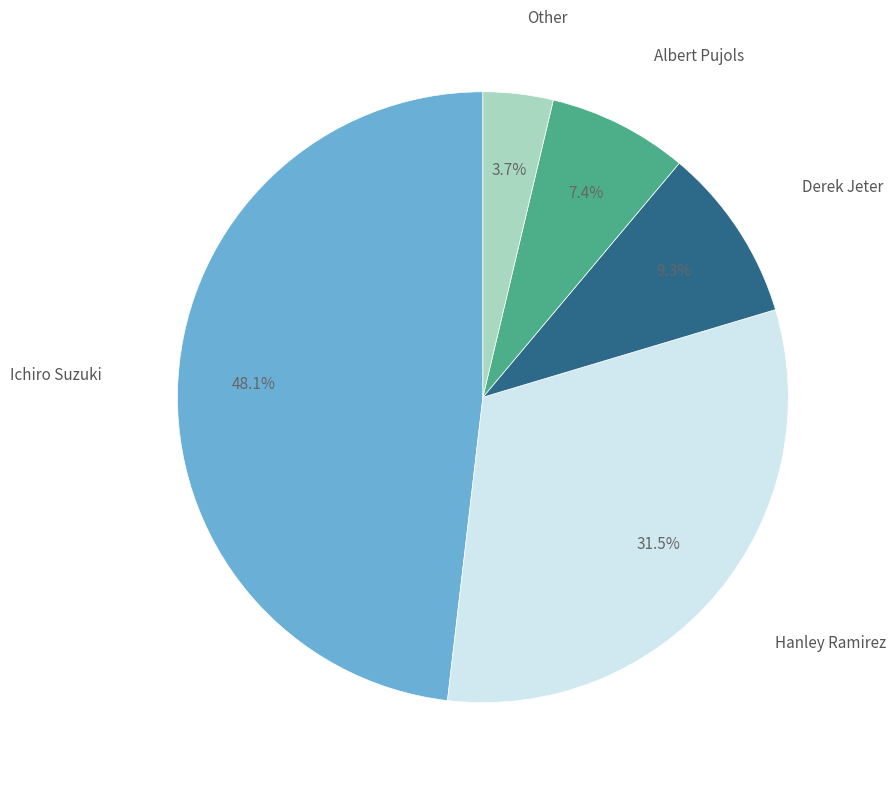

Is there a majority slice in this chart?

No